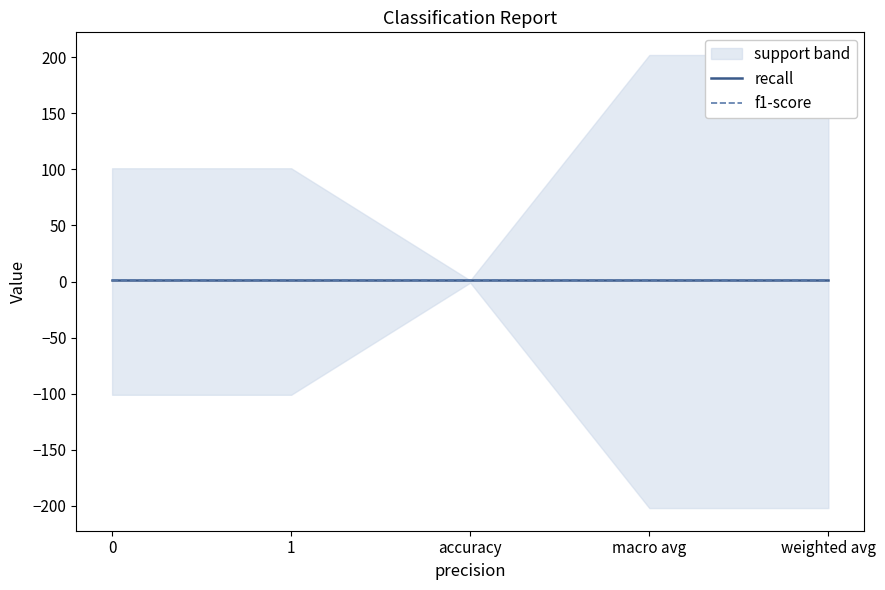

Which series has the largest total across all categories?

support